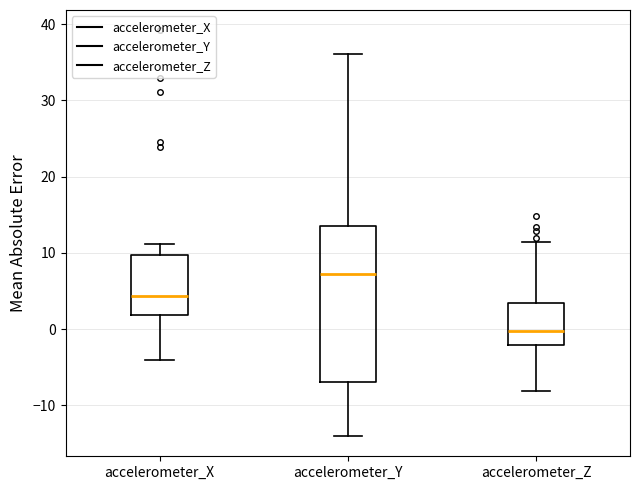

Reading left to right, read every box against the y-axis: the position of its median line, the range the box covers, and the ends of its whiskers. The values are not printed on the chart, so give them approximately, as read against the axis.

accelerometer_X: median 4, box 2 to 10, whiskers -4 to 11
accelerometer_Y: median 7, box -7 to 14, whiskers -14 to 36
accelerometer_Z: median 0, box -2 to 3, whiskers -8 to 11